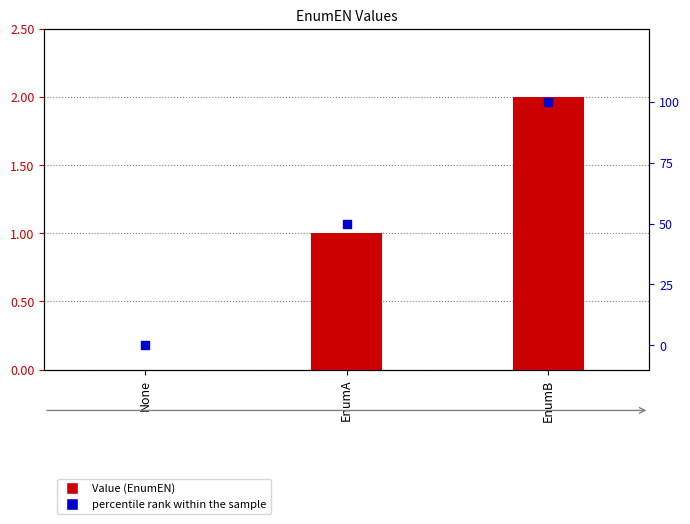

Which series contains the lowest Y value?

Value